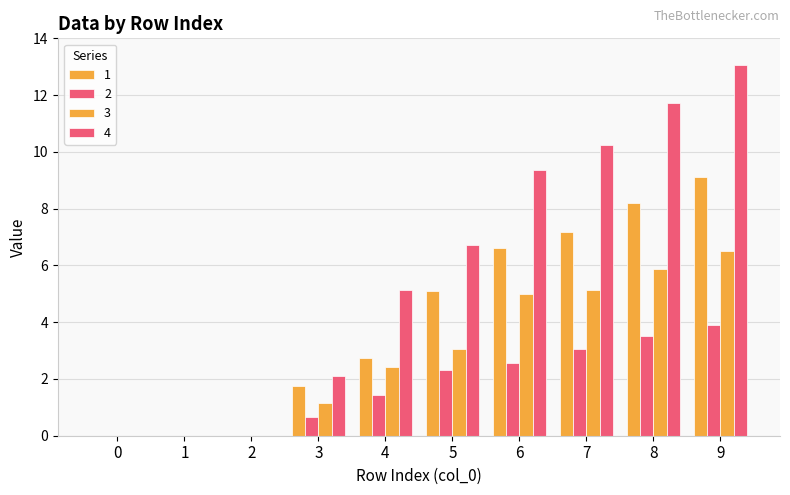

What is the difference between the second highest and second lowest values in the 4 series?

11.7